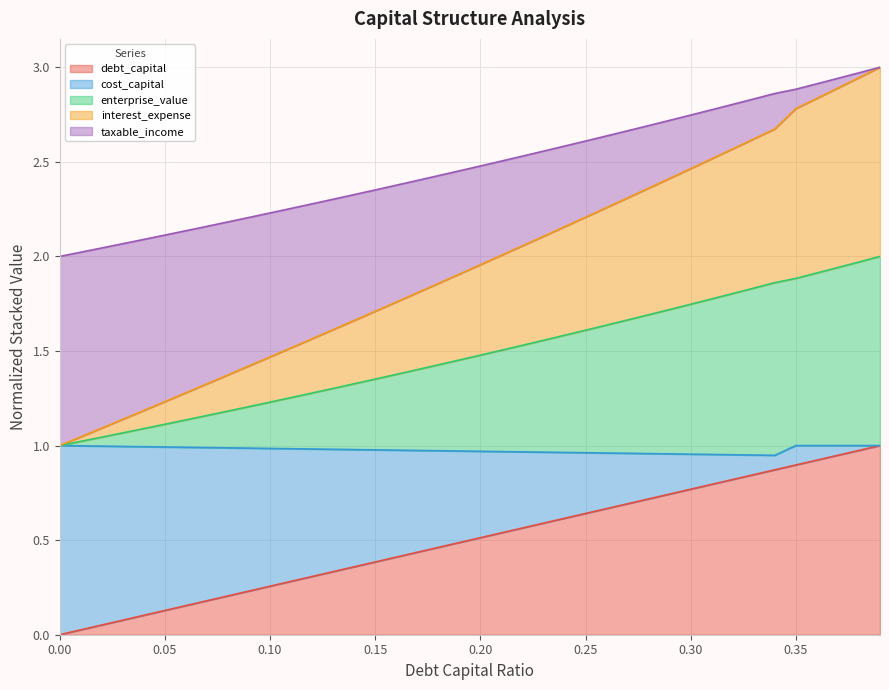

What is the maximum value for debt_capital?

1.0